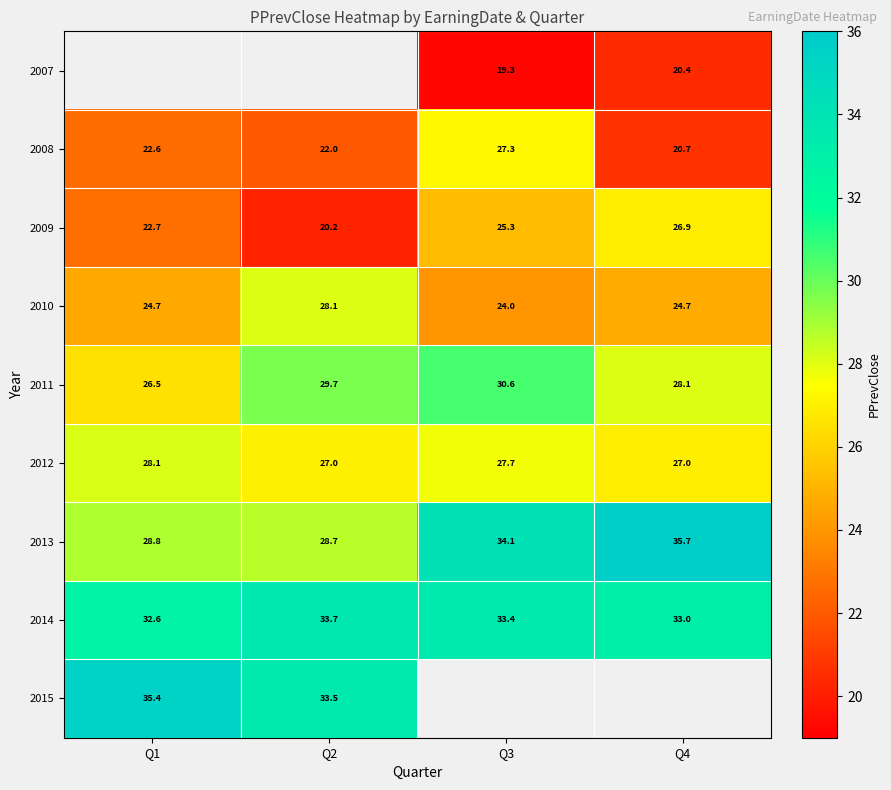

How many values in the 2013 series are below 34?

2